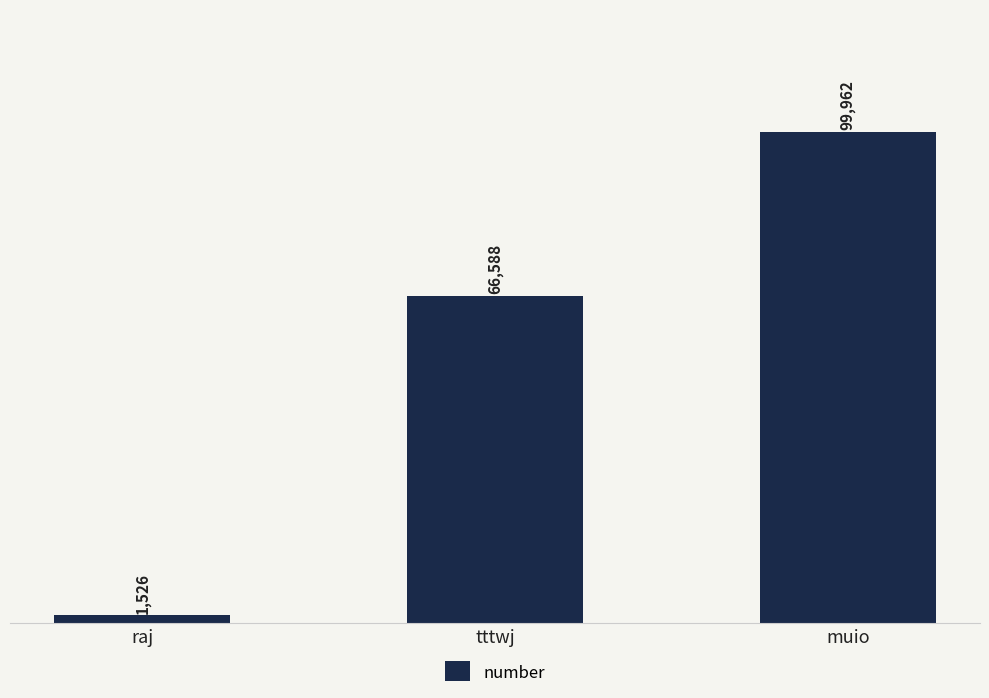

What is the label of the 1st bar from the left?

raj